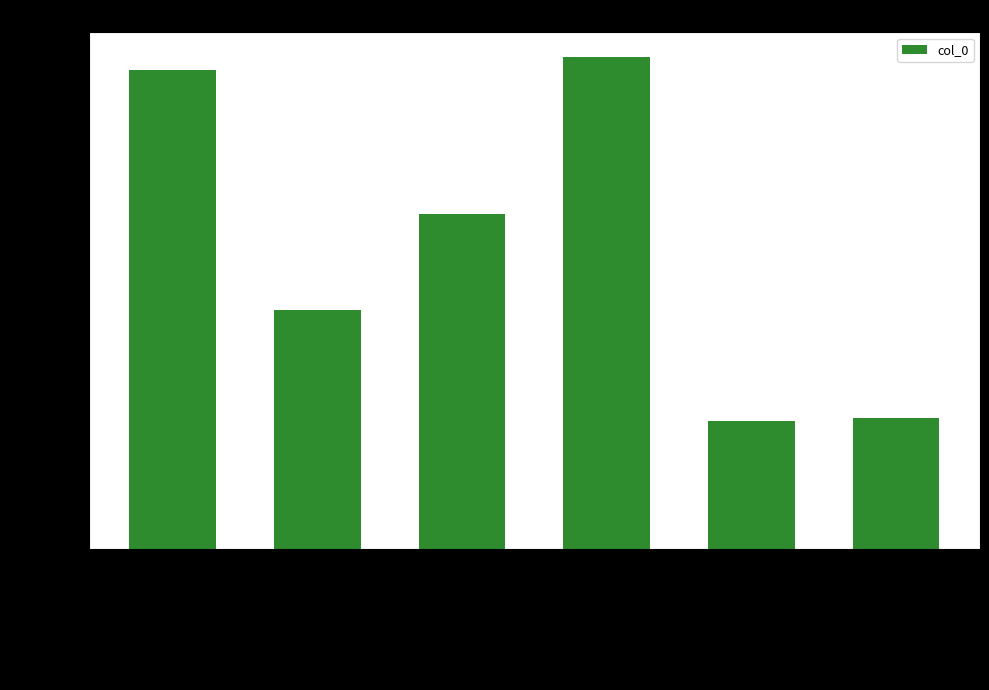

What is the sum of the values at 恋绣衾·柳絮风翻高下飞 and 戌妇词·九月严霜塞下飞?

322430